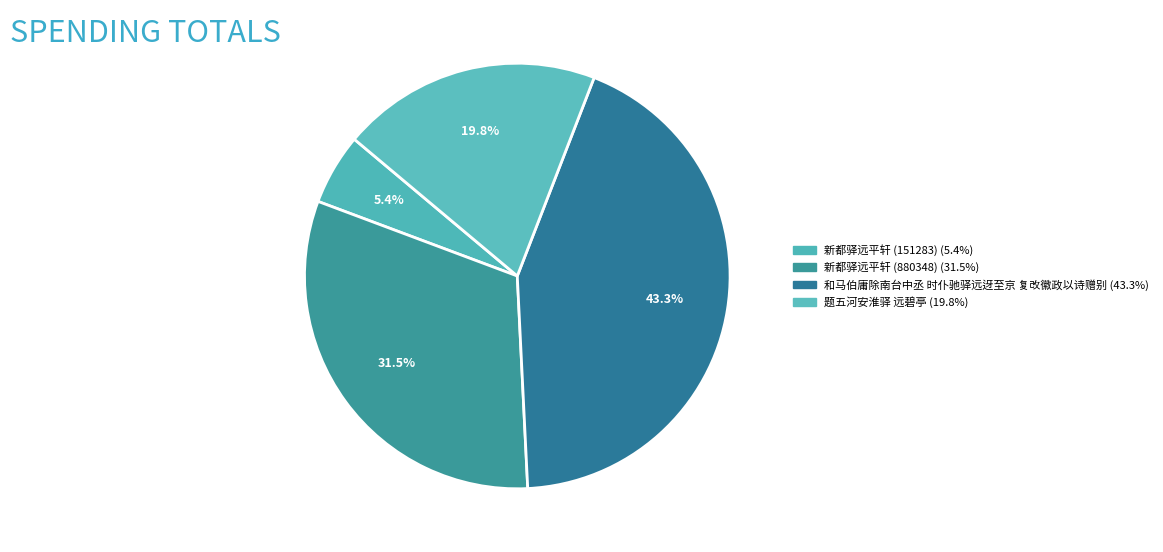

How many segments does this pie chart have?

4